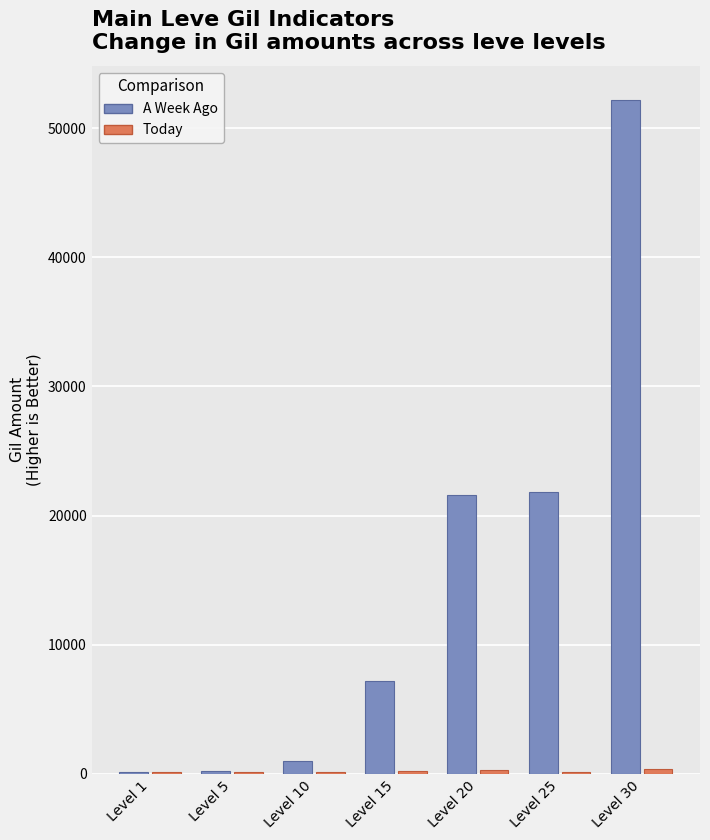

At which category is the sum across all series the highest?

Level 30